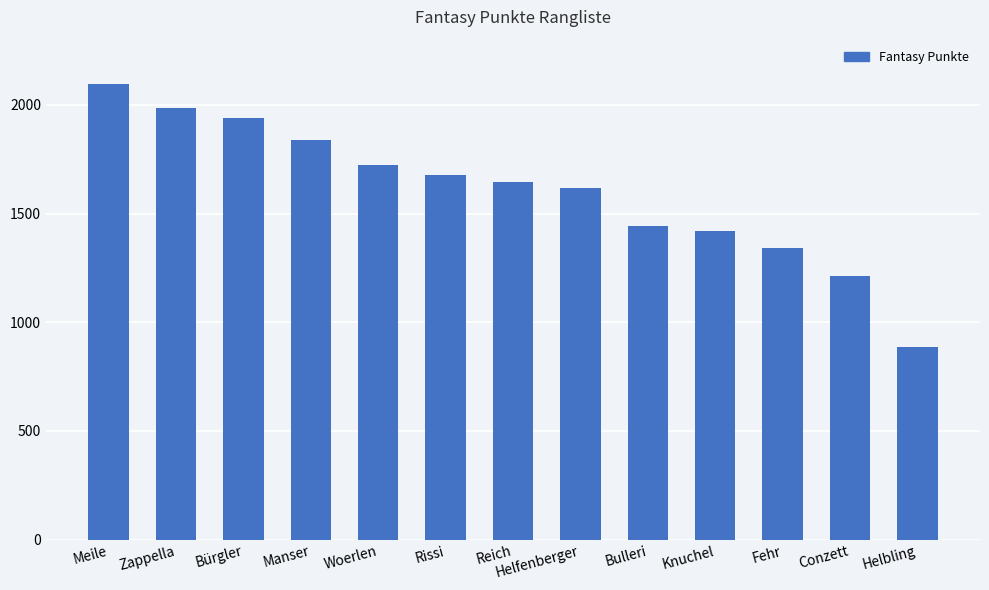

What is the difference between the second highest and minimum values?

1099